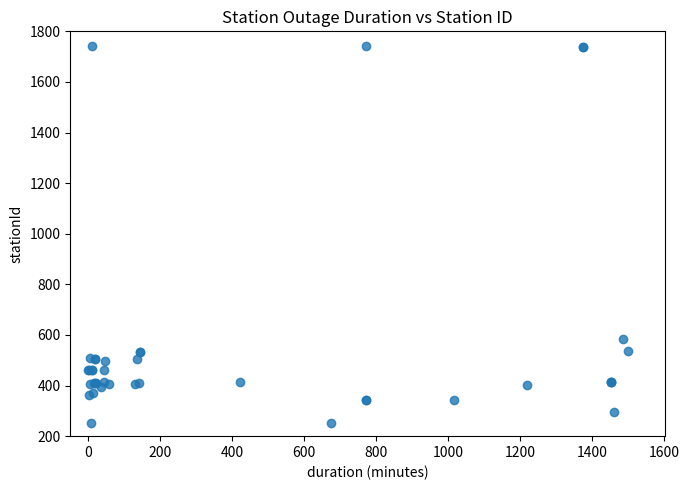

What Y value in the scatter plot is closest to 998?

585